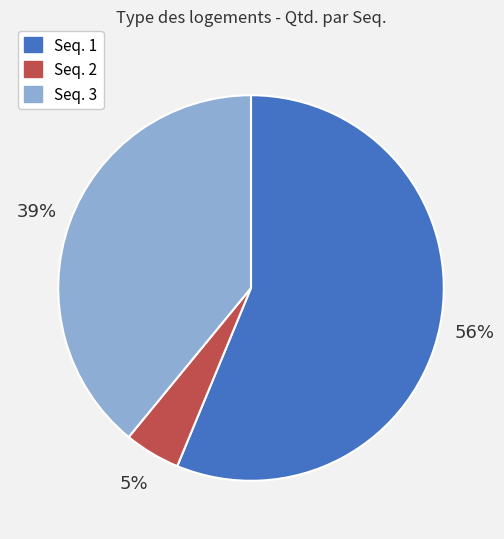

Which category accounts for the majority?

Seq. 1